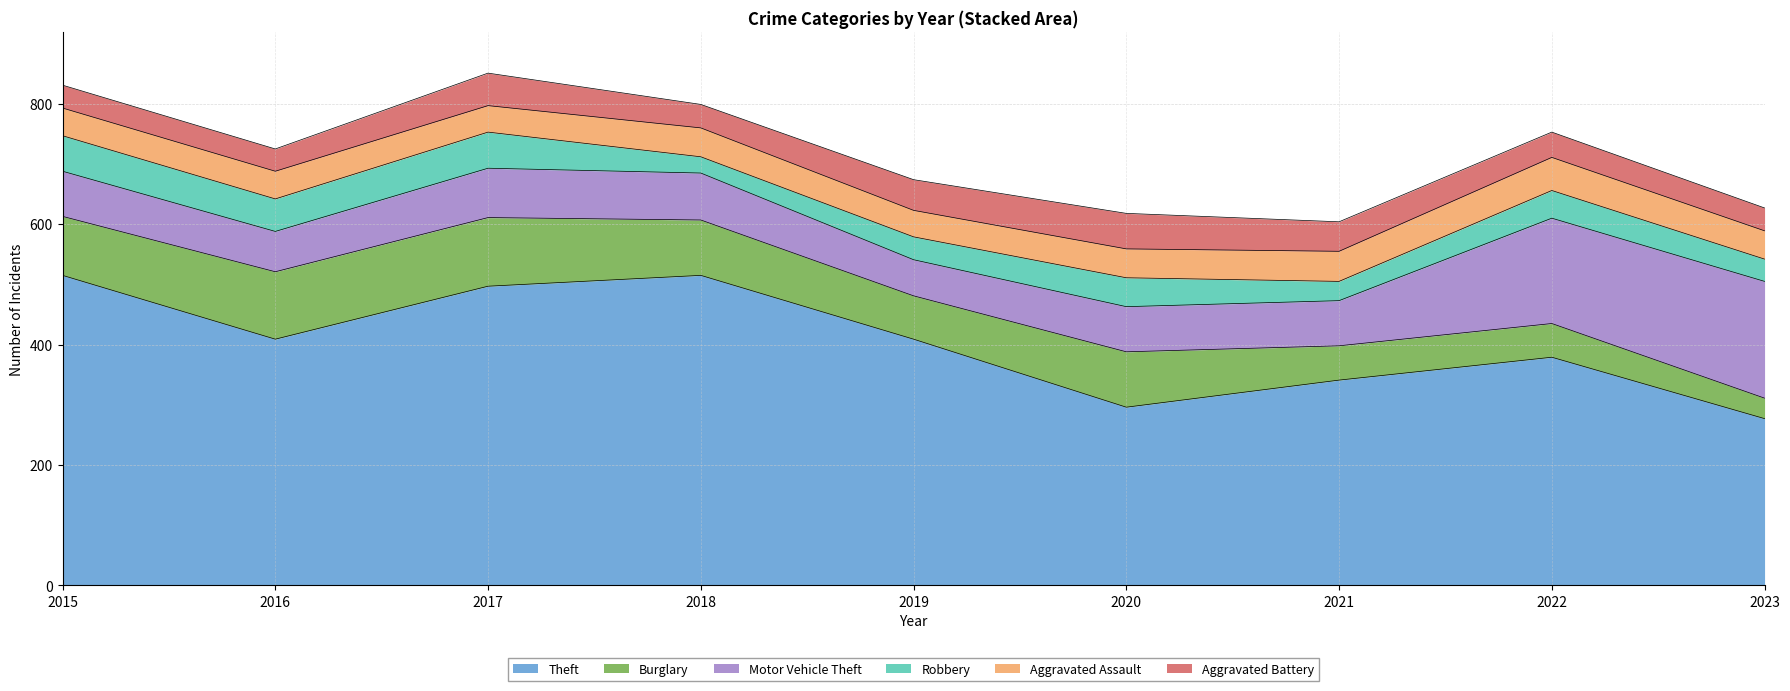

Reading left to right, extract all data points from this chart.

Theft: 515	409	497	515	409	296	341	379	277
Burglary: 98	112	114	92	72	92	57	56	34
Motor Vehicle Theft: 75	67	82	78	60	75	75	175	194
Robbery: 59	54	60	27	38	48	32	46	37
Aggravated Assault: 46	46	44	48	44	48	50	55	47
Aggravated Battery: 38	37	54	39	51	59	49	42	38